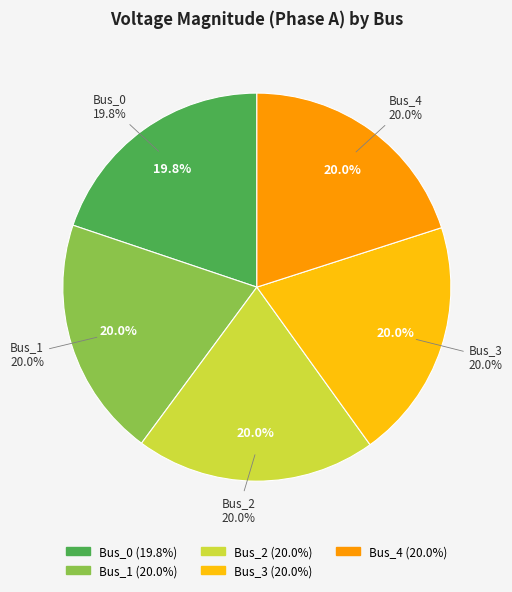

To the nearest percent, what is the combined percentage of Bus_1 and Bus_0?

40%